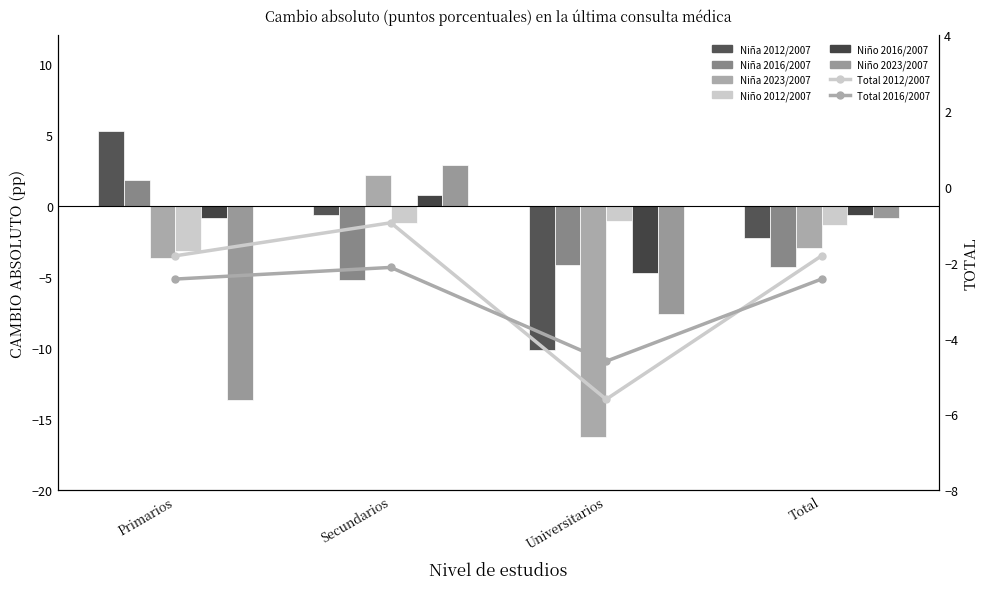

Which series changed the most between Primarios and Universitarios?

Niña 2012/2007